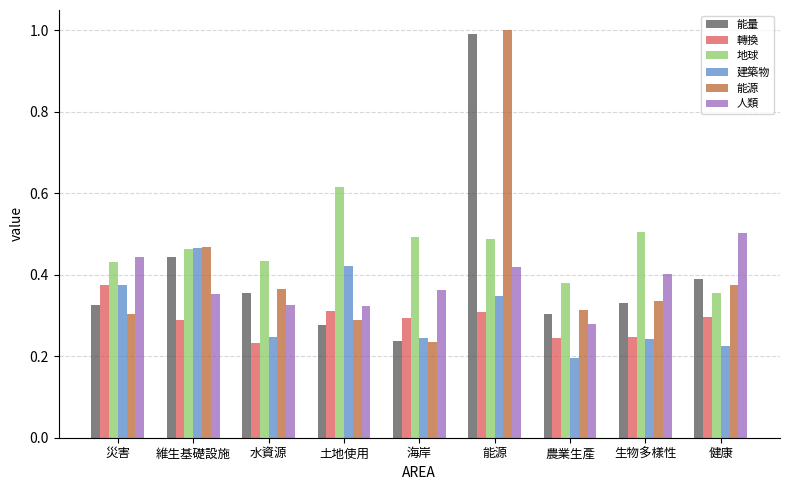

What is the label of the 3rd bar from the left?

水資源